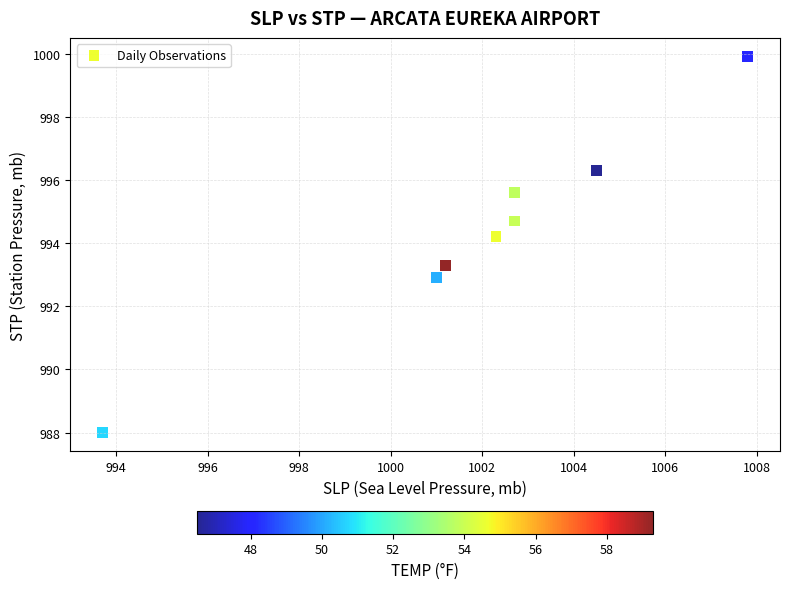

What is the average Y value?

994.4